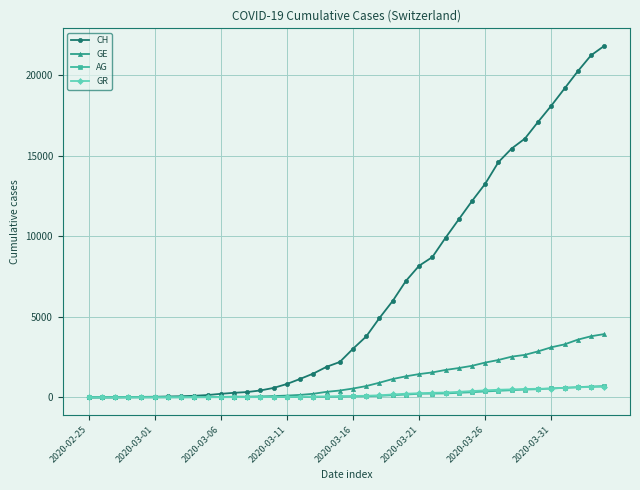

Which series has the largest total across all categories?

CH